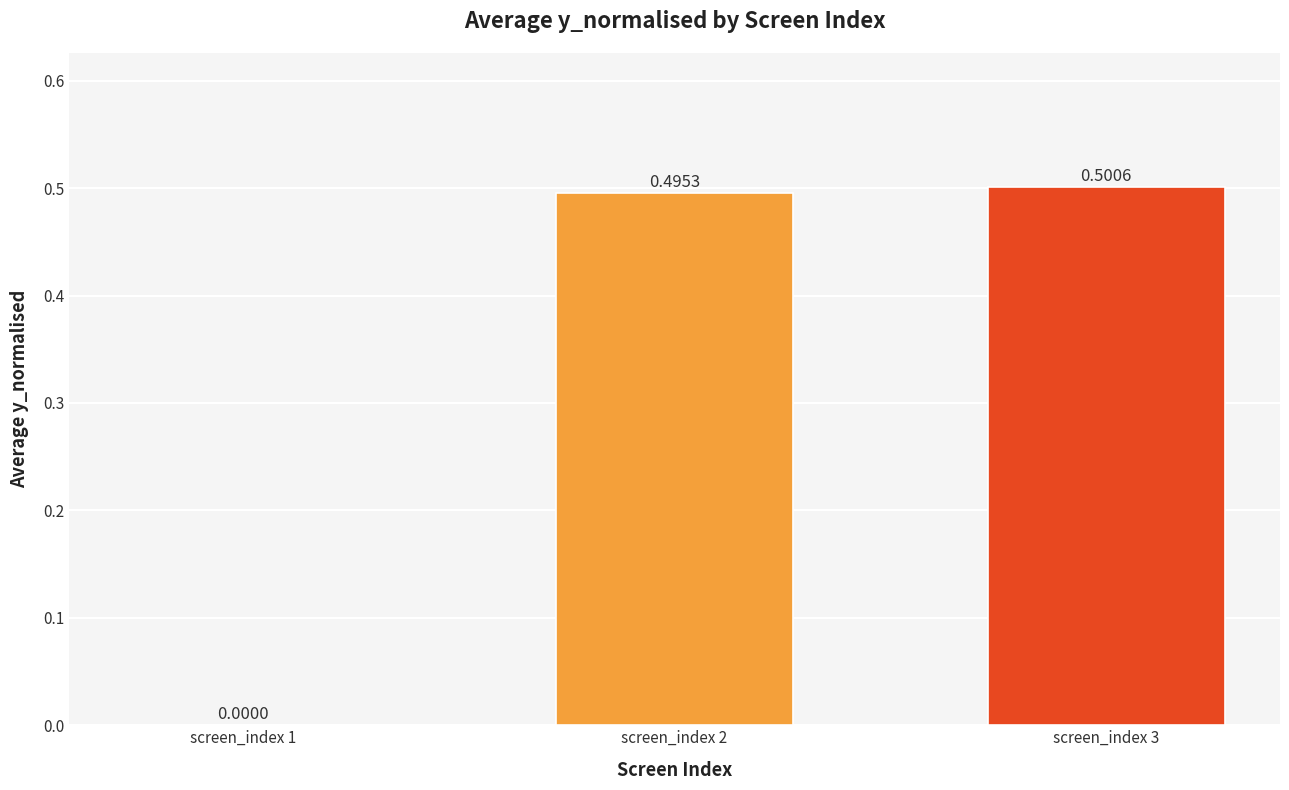

What is the sum of the values at screen_index 3 and screen_index 2?

1.0